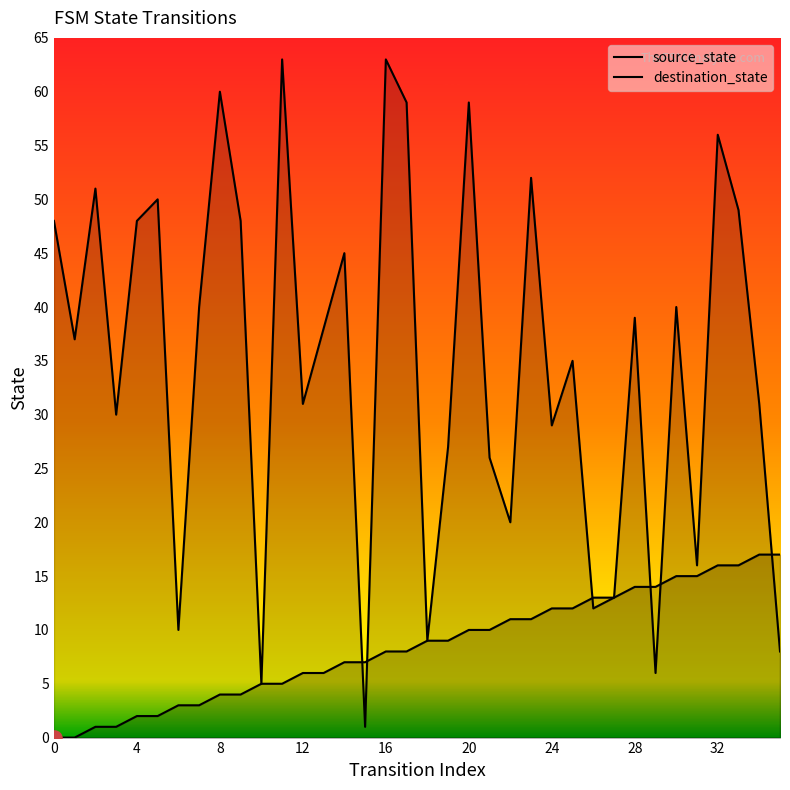

At which category is the sum across all series the highest?

32